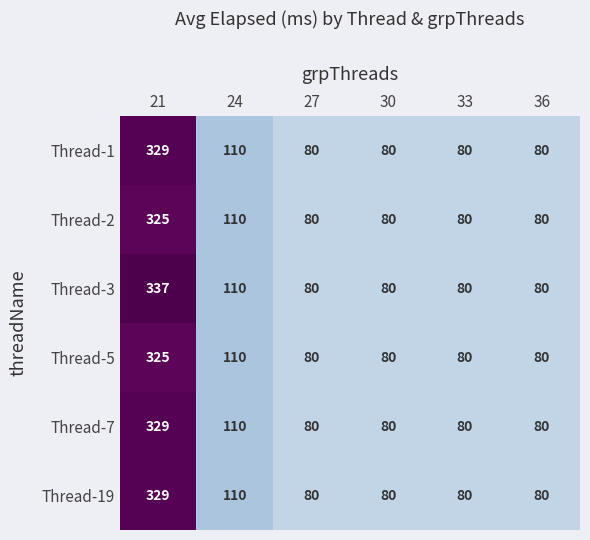

What is the minimum value for Thread-7?

80